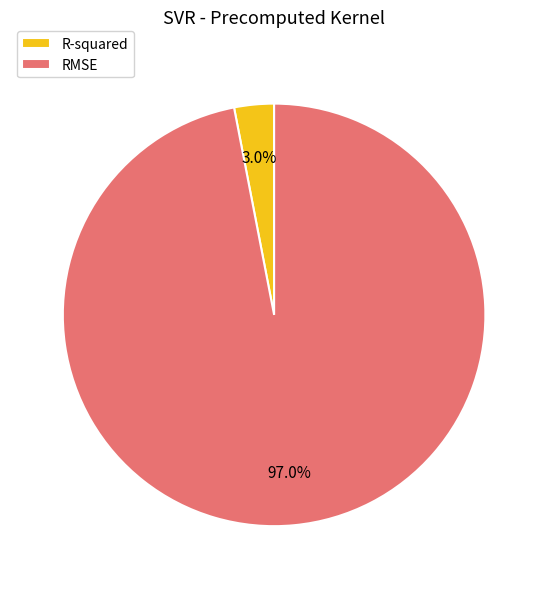

Do R-squared and RMSE together represent more than half of the pie?

Yes